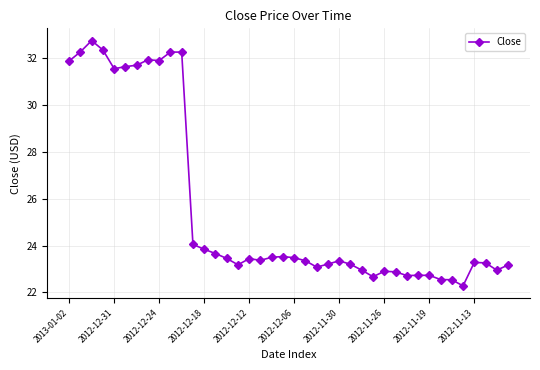

How many series are shown in this chart?

1